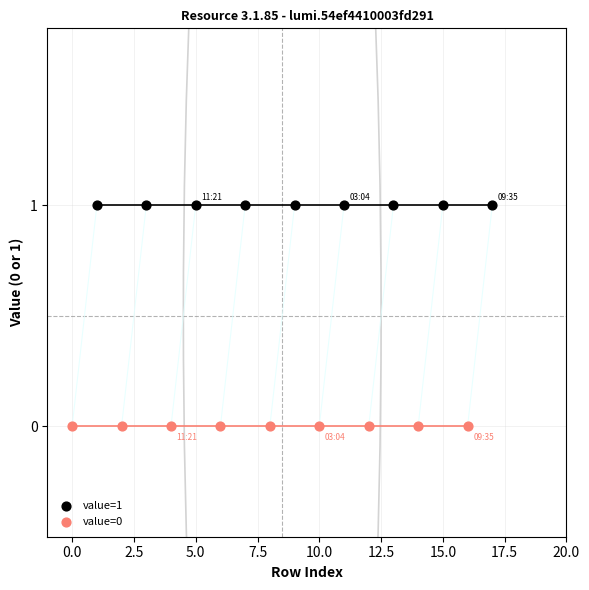

Which series contains the lowest Y value?

value=0